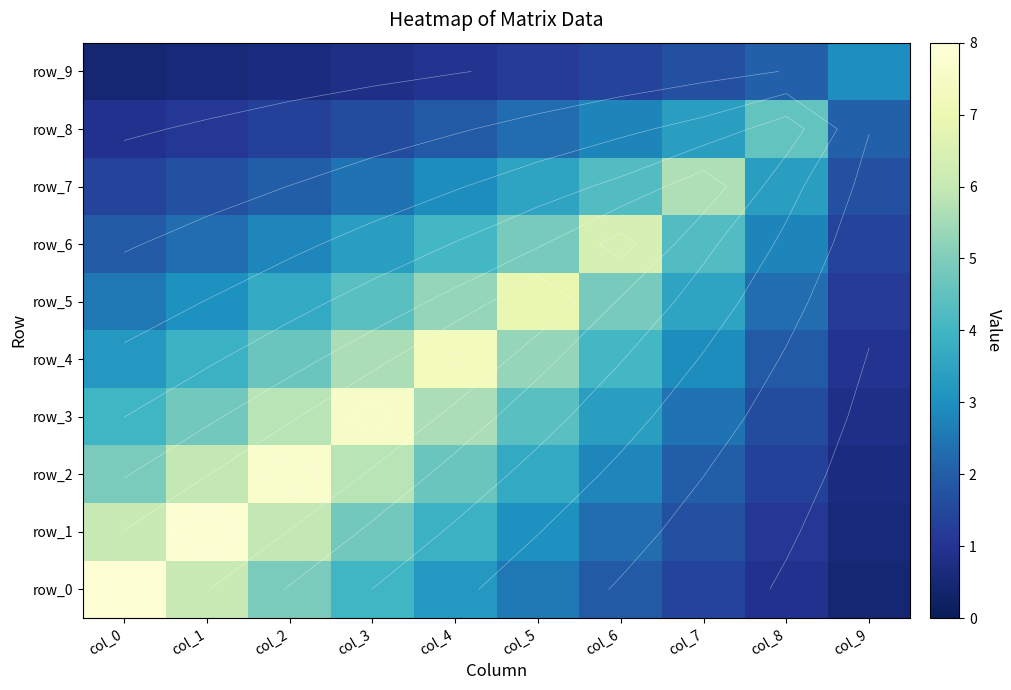

What is the average value of the row_3 series?

4.0